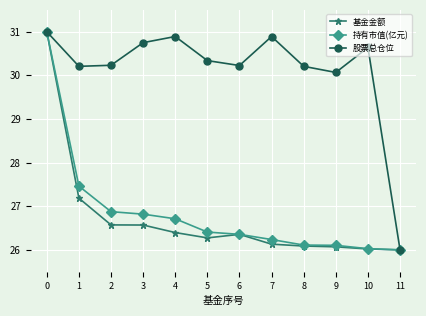

At how many categories does at least one series exceed 30?

11